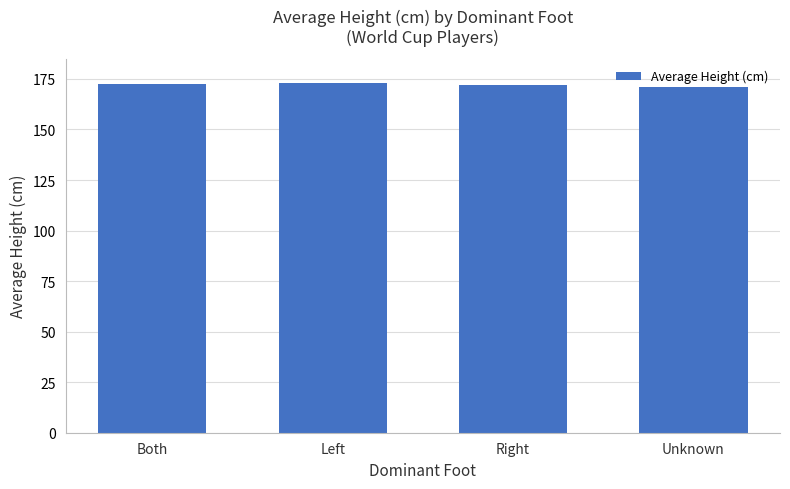

What is the sum of all values?

688.2